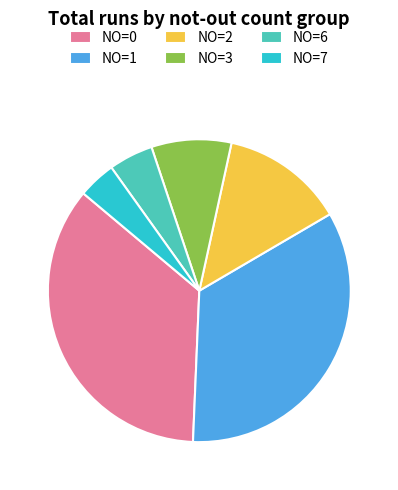

True or false: NO=1 accounts for 34% of the total.

True